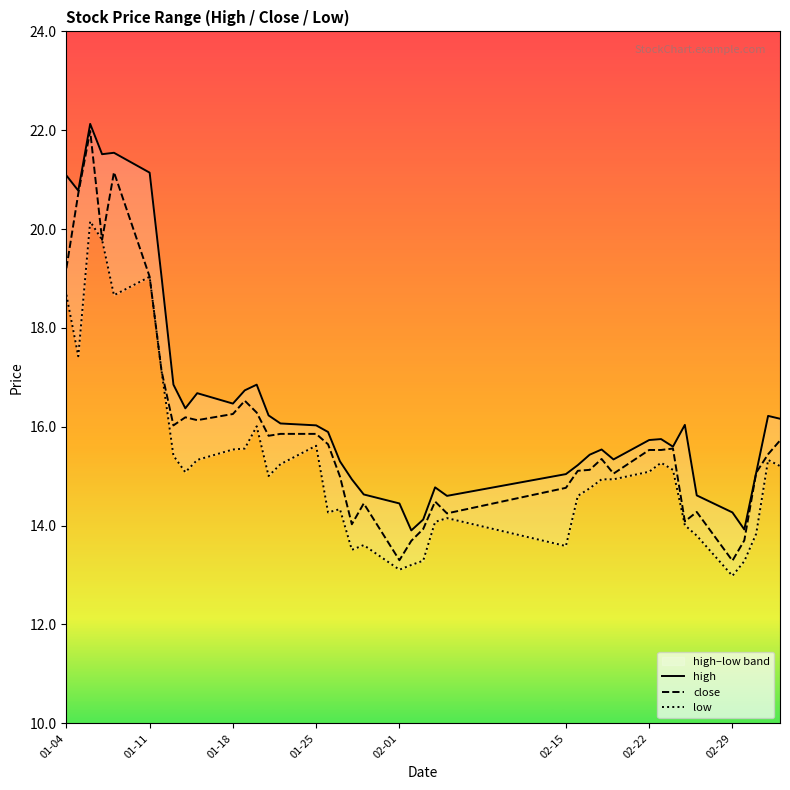

The value of close at 01-11 is 19.0. True or false?

True